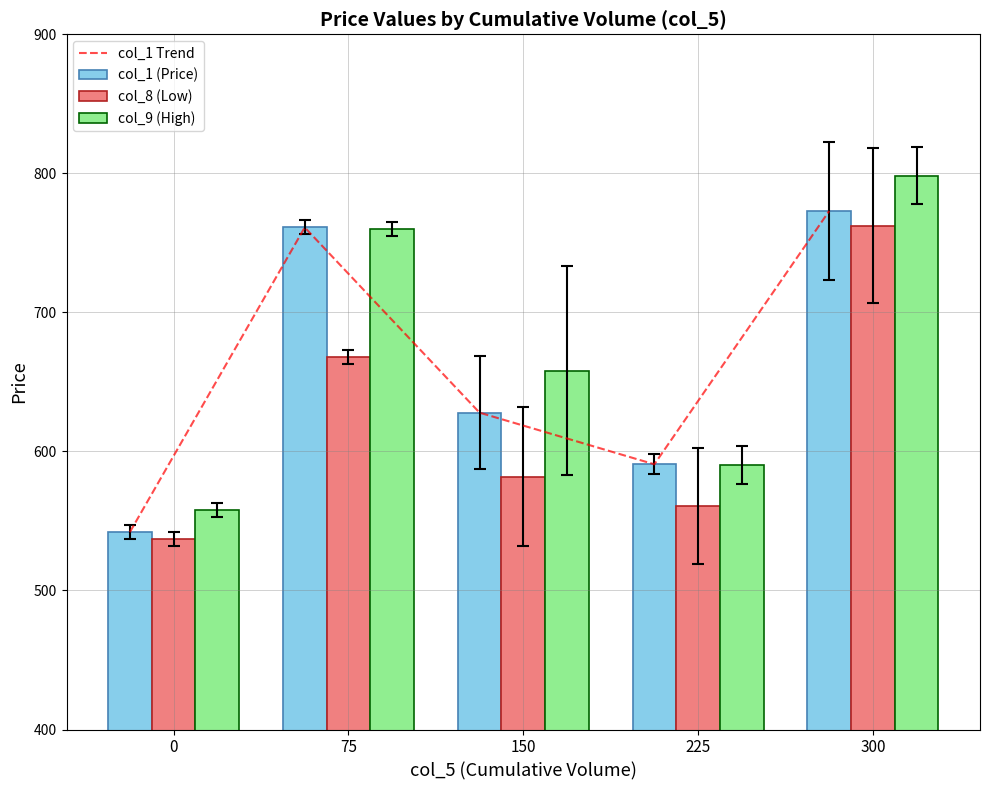

Where is col_1 (Price) nearest to the value 657?

150